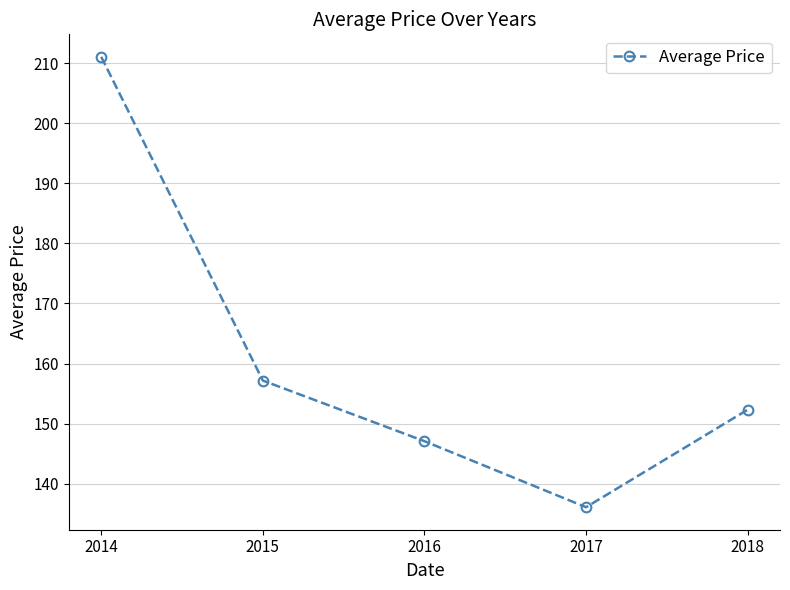

What is the change in value from 2015 to 2016?

-10.1